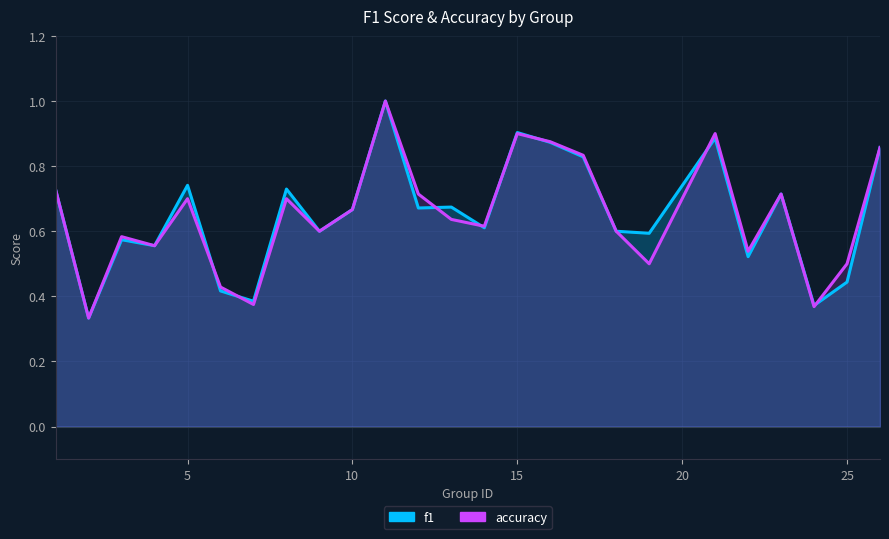

How many interior local valleys does the f1 series have?

9